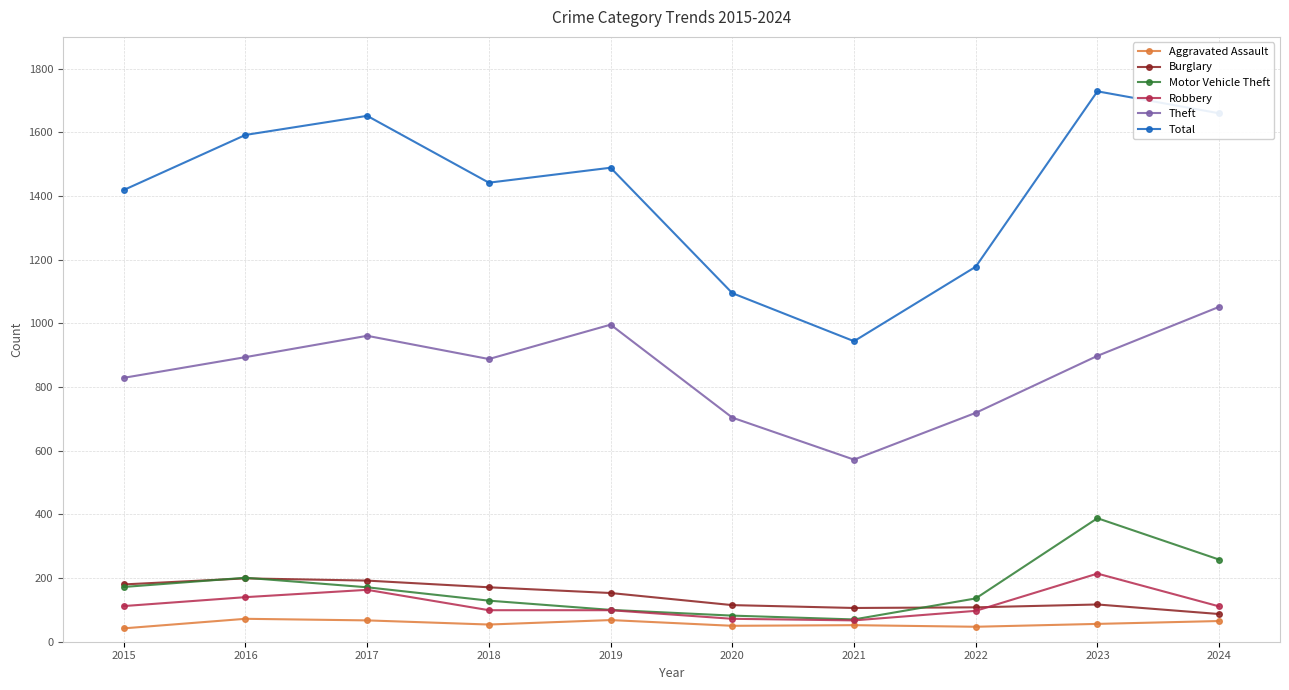

True or false: Aggravated Assault and Motor Vehicle Theft intersect in this chart.

False